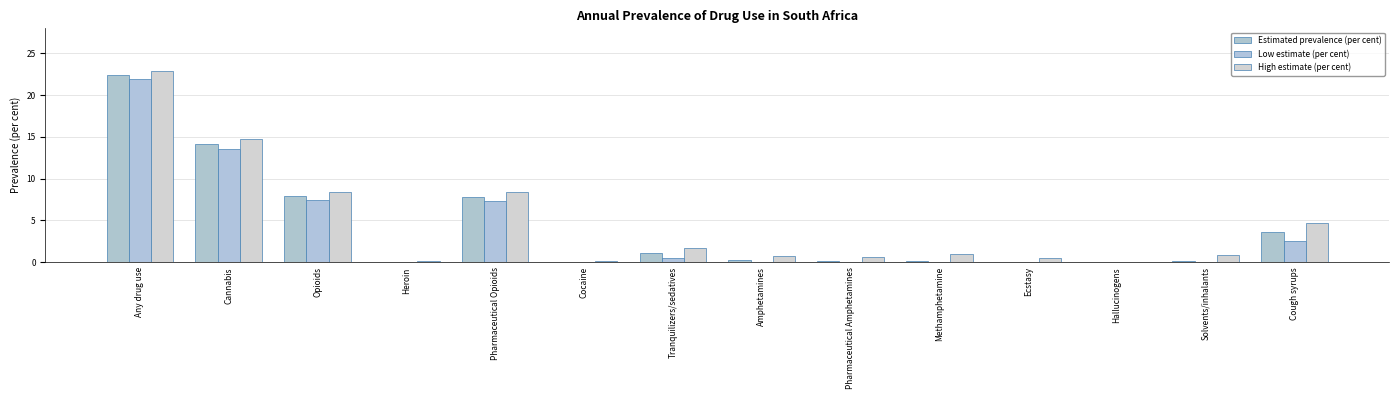

Between Pharmaceutical Amphetamines and Hallucinogens, which is larger?

Pharmaceutical Amphetamines